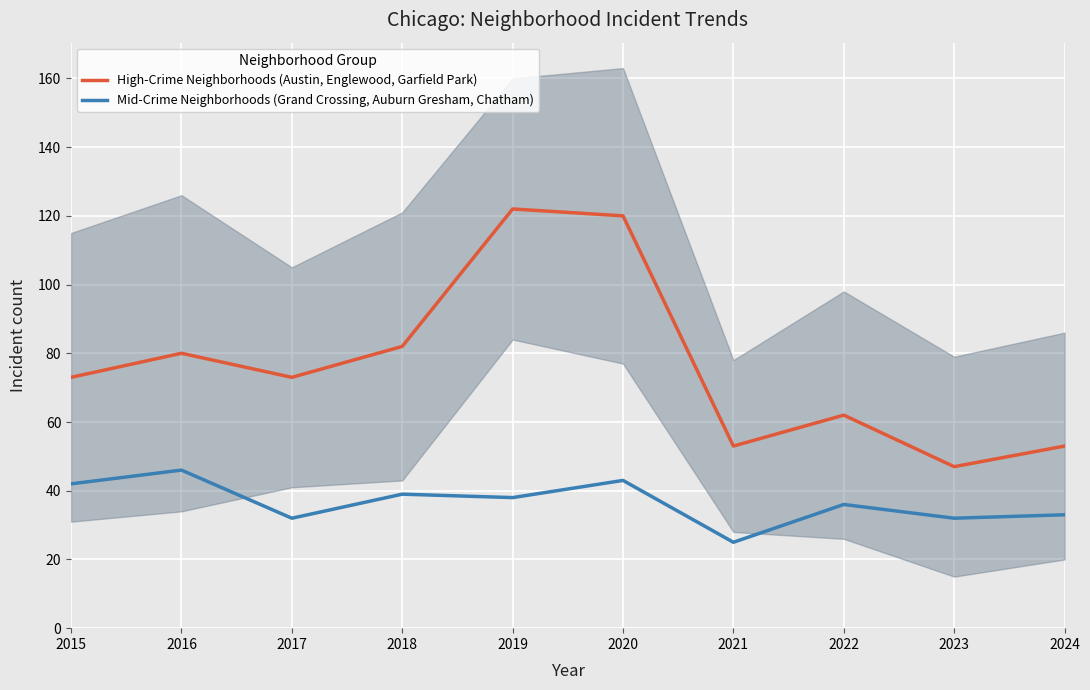

True or false: High-Crime Neighborhoods (Austin, Englewood, Garfield Park) and Mid-Crime Neighborhoods (Grand Crossing, Auburn Gresham, Chatham) intersect in this chart.

False